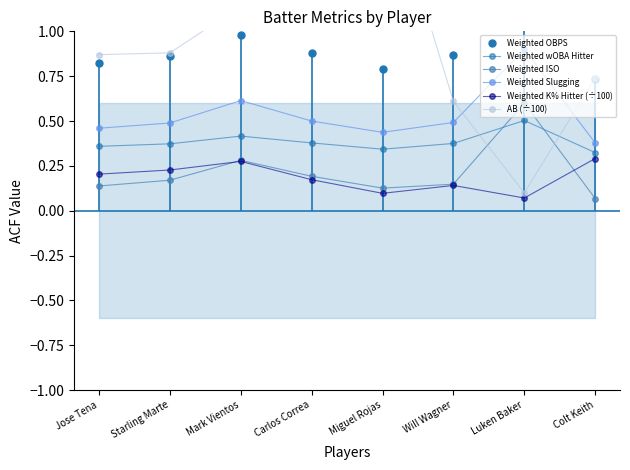

Where is Weighted Slugging nearest to the value 0?

Colt Keith